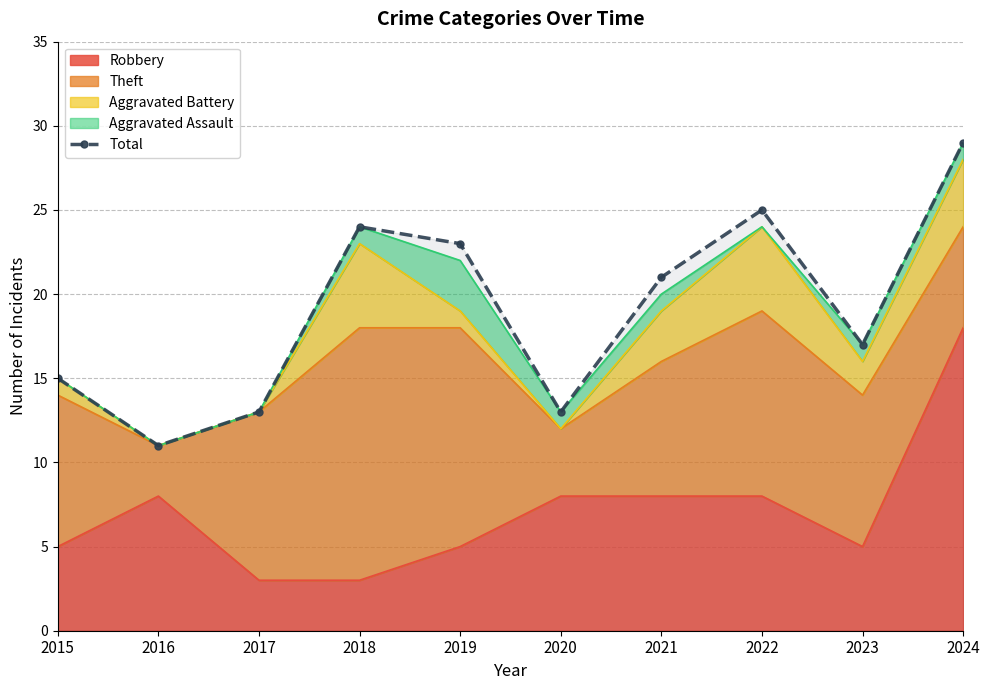

Rank the categories by value from highest to lowest.

2024, 2022, 2018, 2019, 2021, 2023, 2015, 2017, 2020, 2016